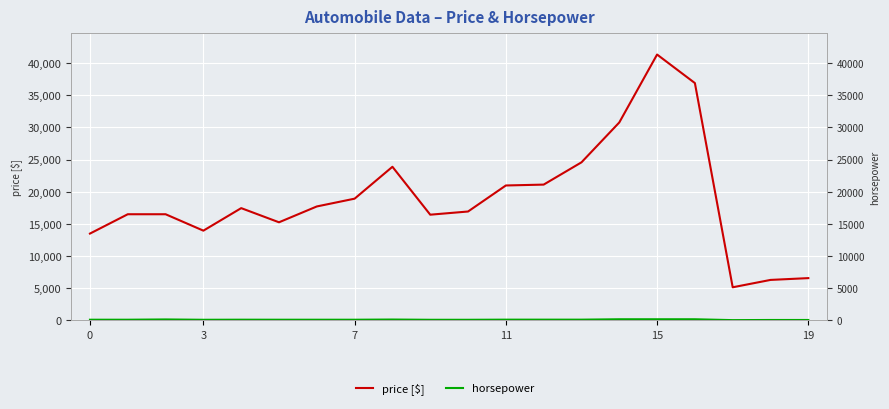

What is the average value of the price [$] series?

19031